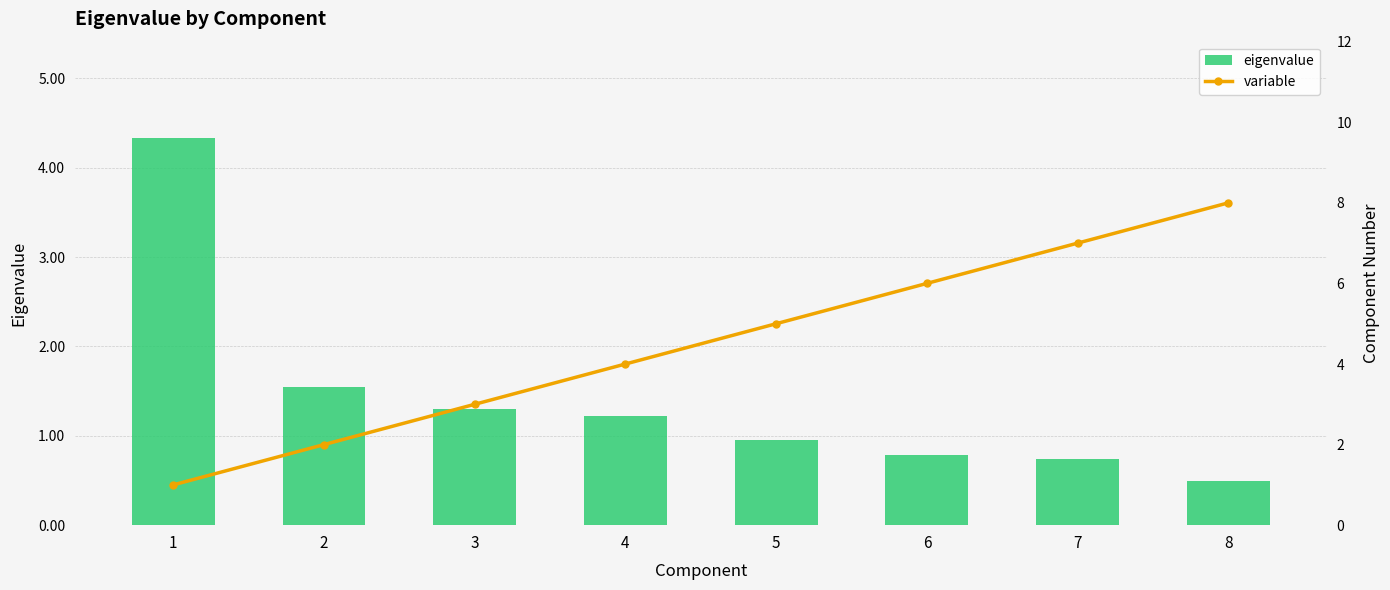

List the series in order of their overall mean, lowest first.

eigenvalue, variable